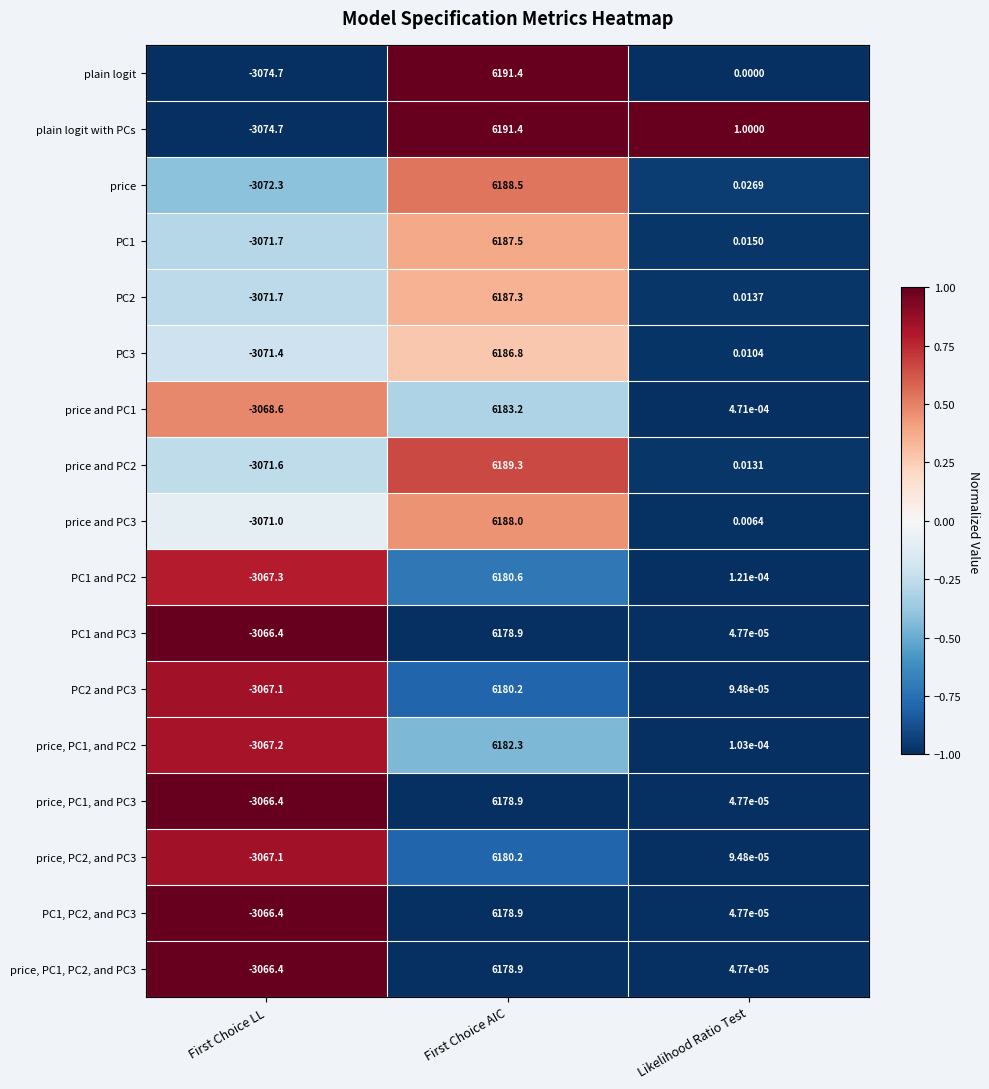

What is the total value across all series at First Choice AIC?

105132.3